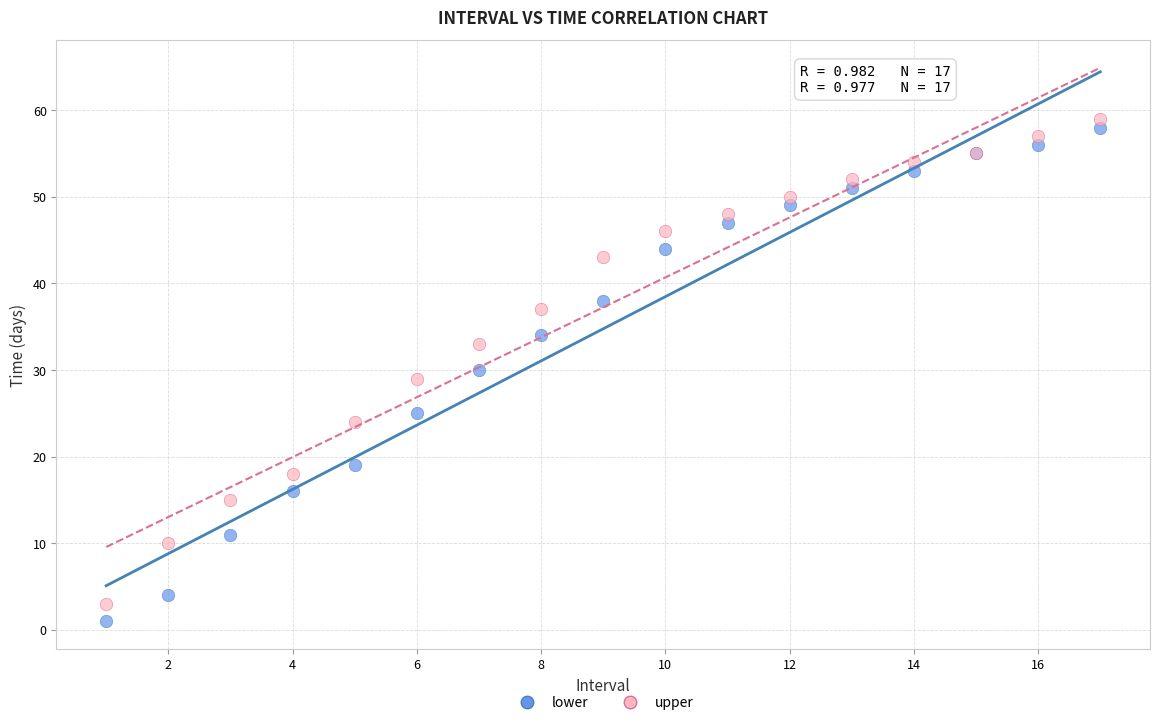

Which series has the largest Y range (max minus min)?

lower